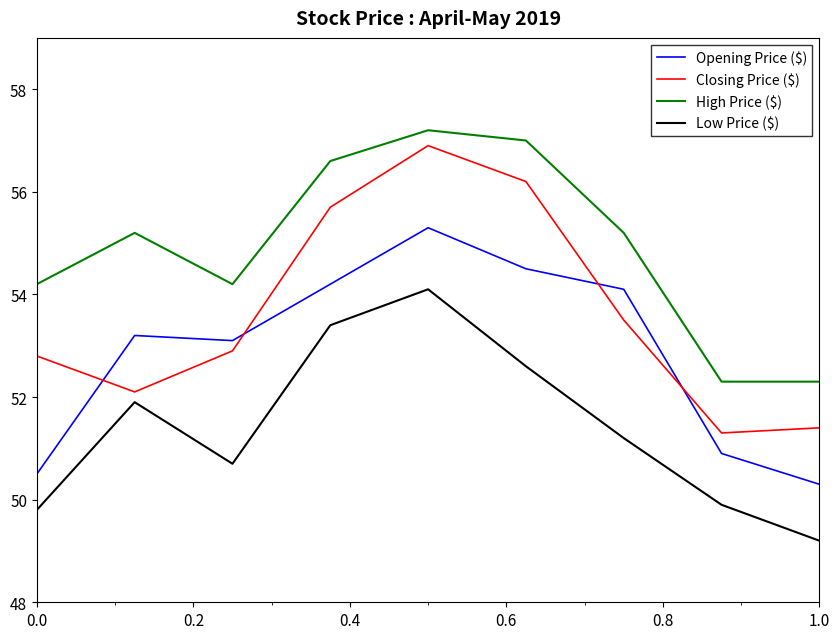

Which series has the largest total across all categories?

High Price ($)